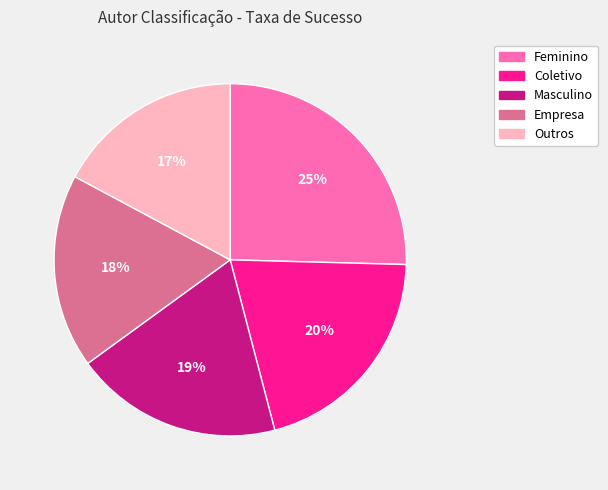

Do Masculino and Outros together represent more than half of the pie?

No